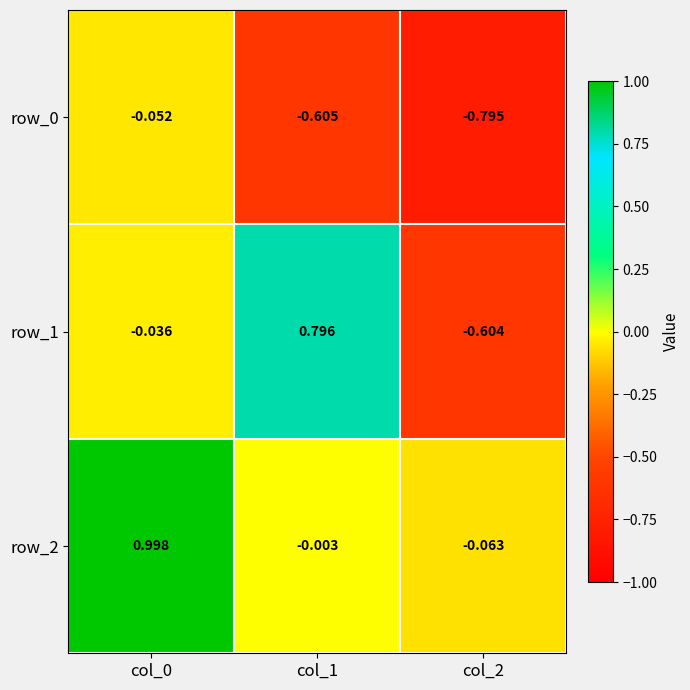

Is the value of row_0 at col_0 greater than the value of row_2 at col_2?

Yes